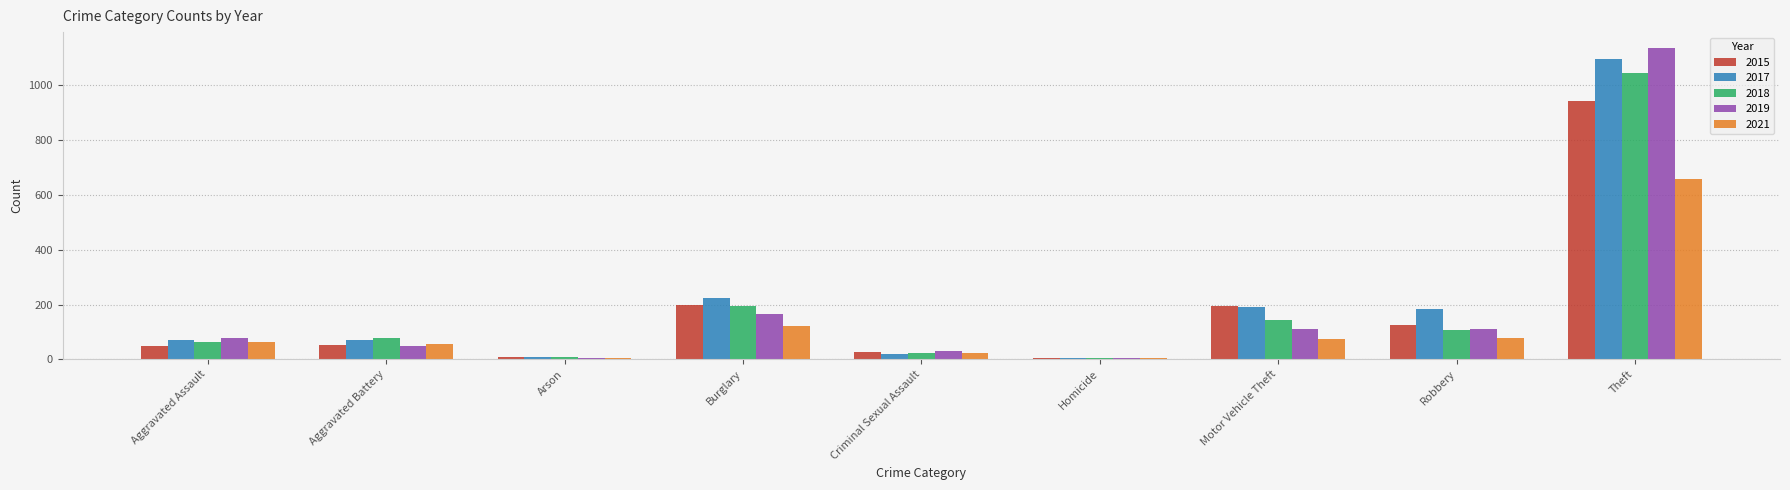

Rank the series by their maximum value, from highest to lowest.

2019, 2017, 2018, 2015, 2021